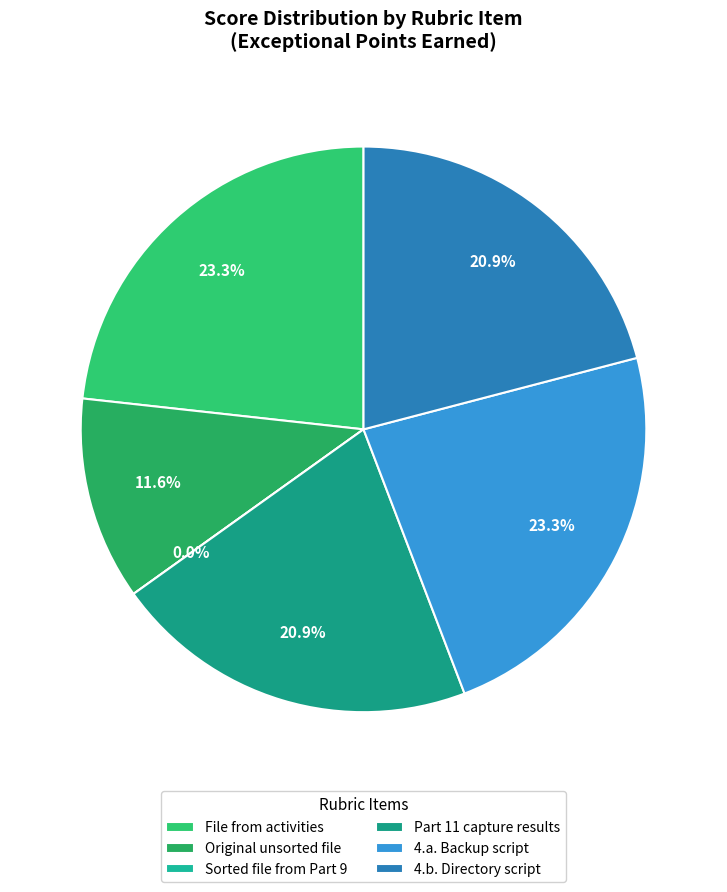

How many segments does this pie chart have?

6